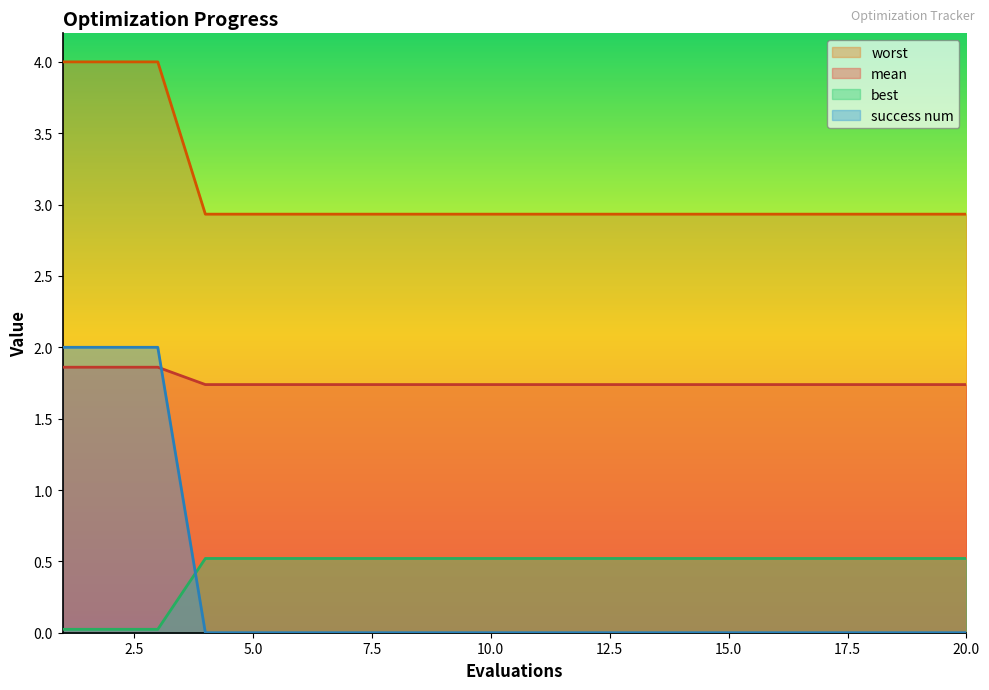

At which label is worst closest to 1?

1